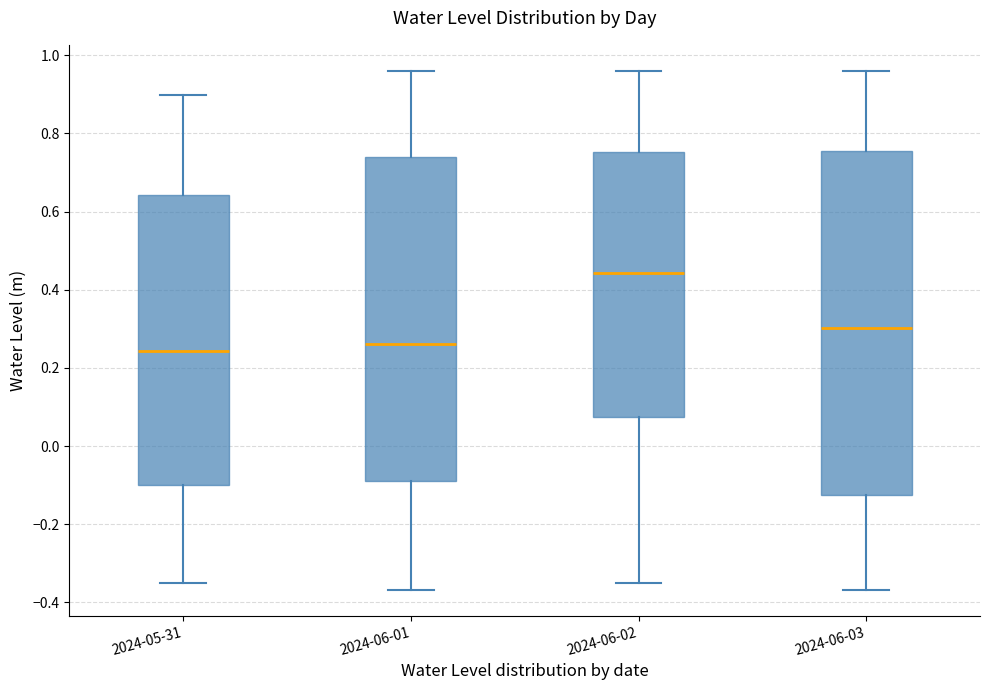

Comparing the boxes themselves (not the whiskers), which one is the tallest?

2024-06-03